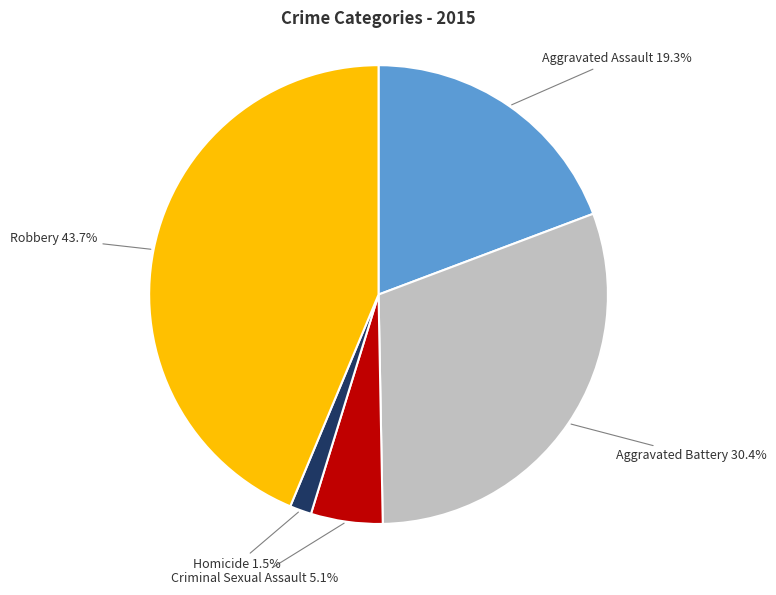

Is there a majority slice in this chart?

No